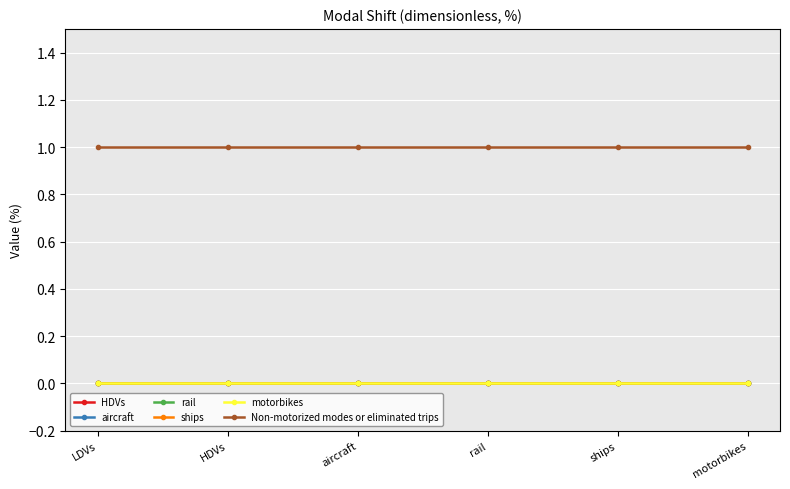

What is the total value across all series at HDVs?

1